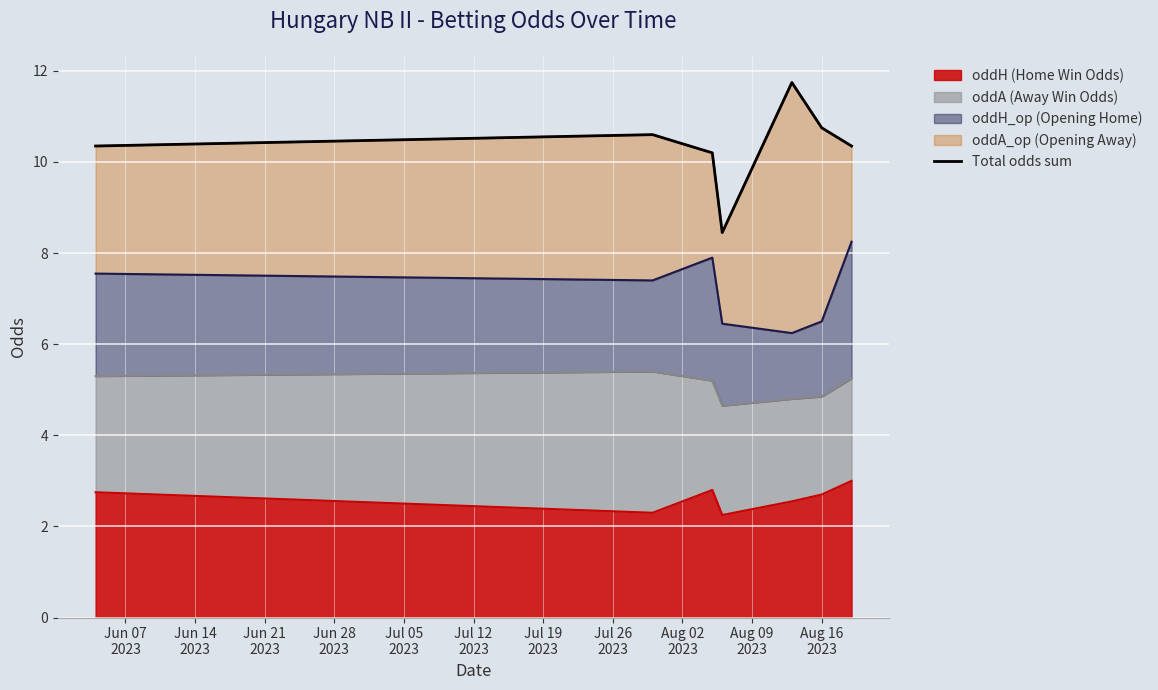

Is it true that the value at Jun 07
2023 is 10.3?

True